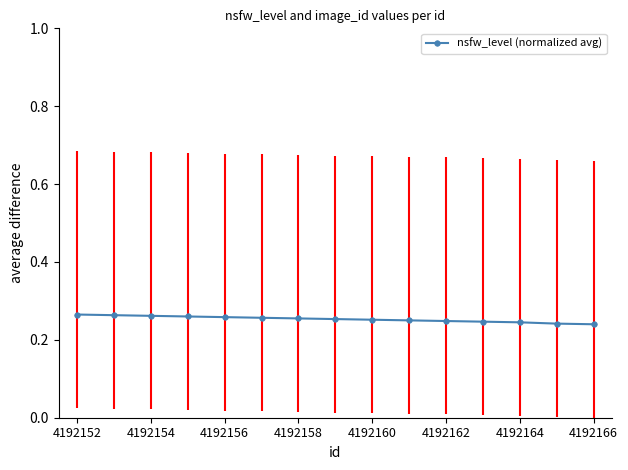

Count the values in the range 0 to 1.

15